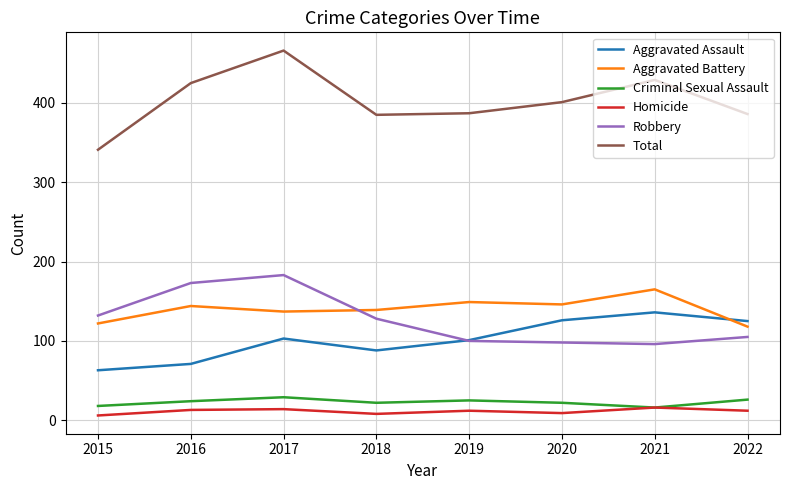

What is the maximum value shown in the chart?

466